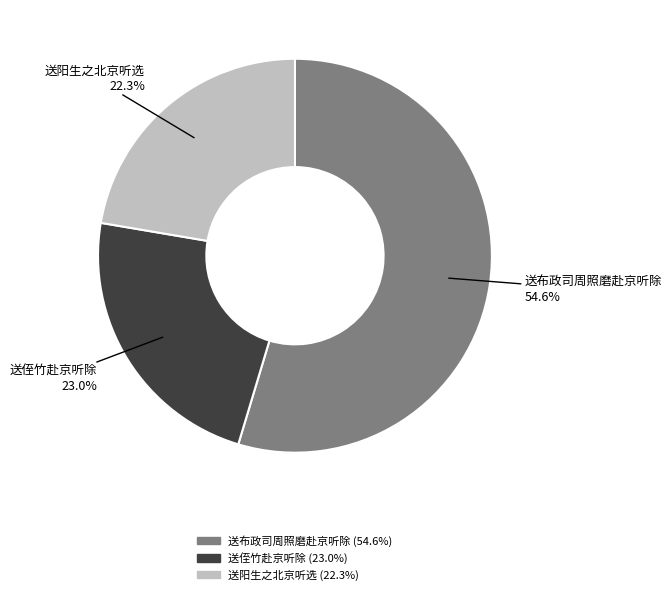

What portion of the pie excludes 送阳生之北京听选?

77.7%